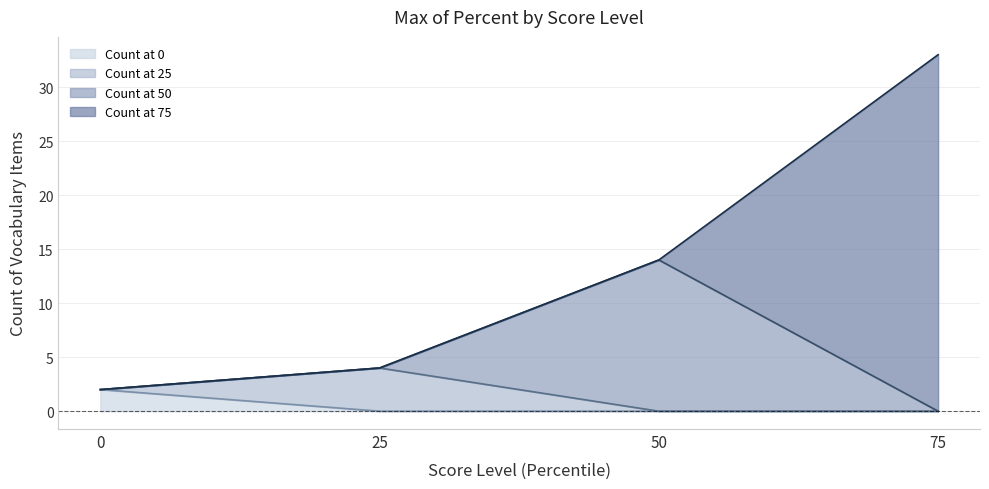

How many intersections are there between Count at 50 and Count at 75?

1